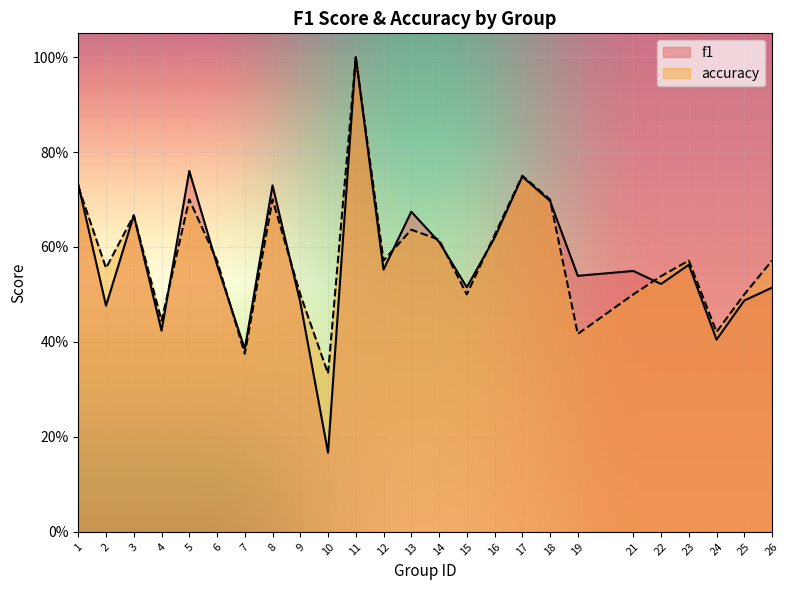

The value of f1 at 8 is 0.2. True or false?

False